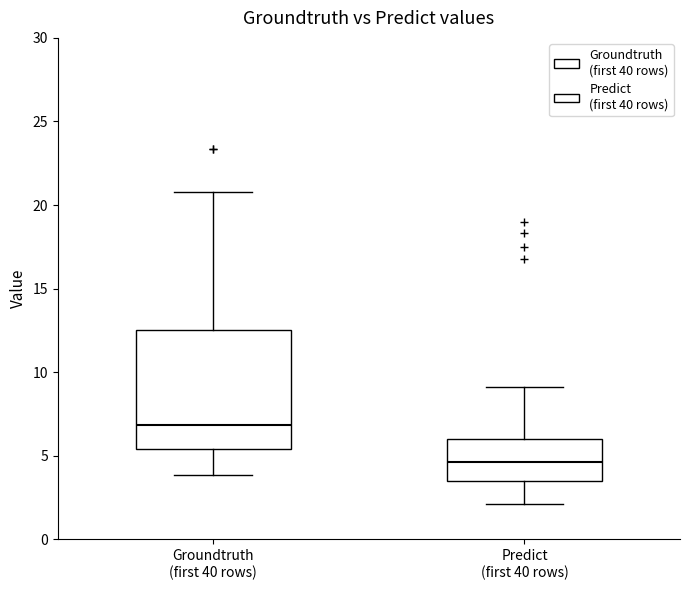

Reading left to right, transcribe this box plot: for each box, give where its median line is, the range the box spans, and where its two whiskers end, as read against the y-axis. The values are not printed on the chart, so give them approximately, as read against the axis.

Groundtruth (first 40 rows): median 7.0, box 5.5 to 12.5, whiskers 4.0 to 21.0
Predict (first 40 rows): median 4.5, box 3.5 to 6.0, whiskers 2.0 to 9.0